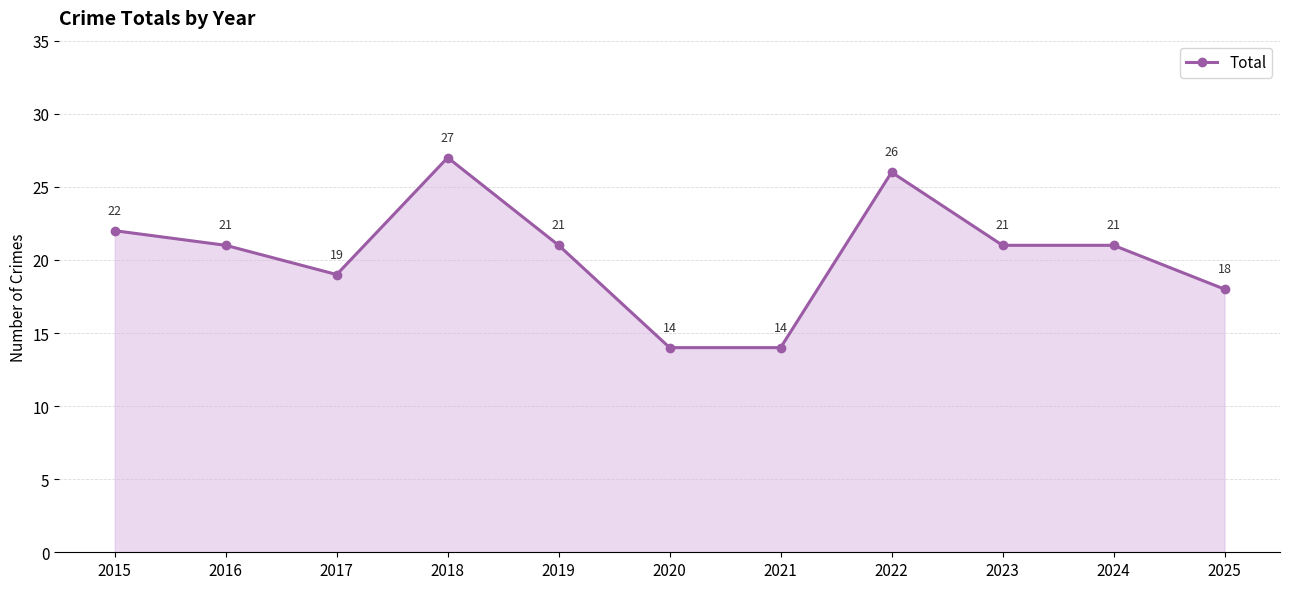

What is the sum of the values at 2025 and 2022?

44